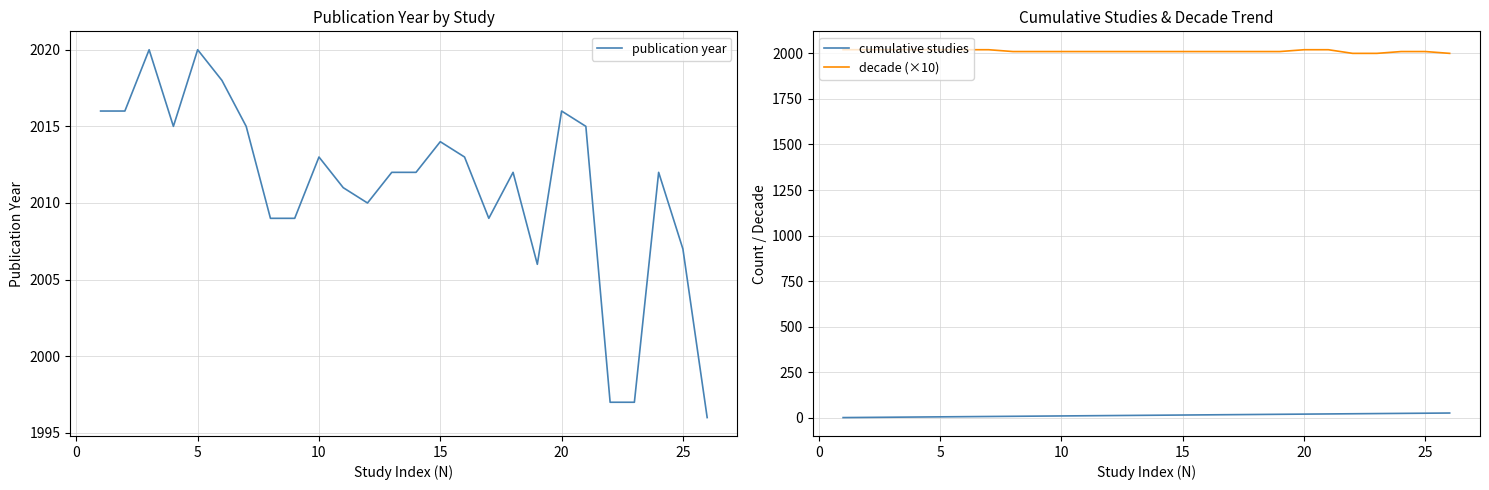

The publication year series shows 2020 at 5. True or false?

True